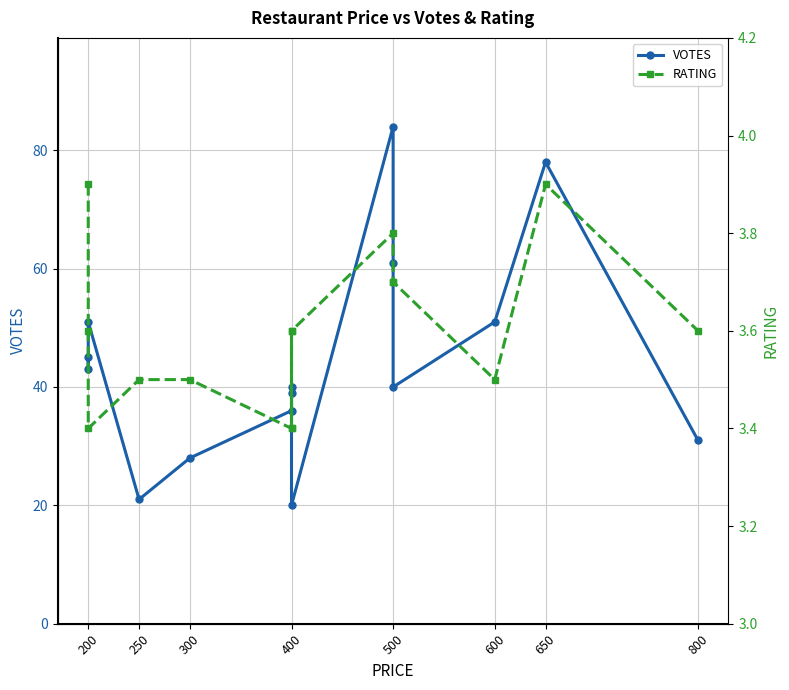

True or false: RATING has a value of 6.0 at 400.

False